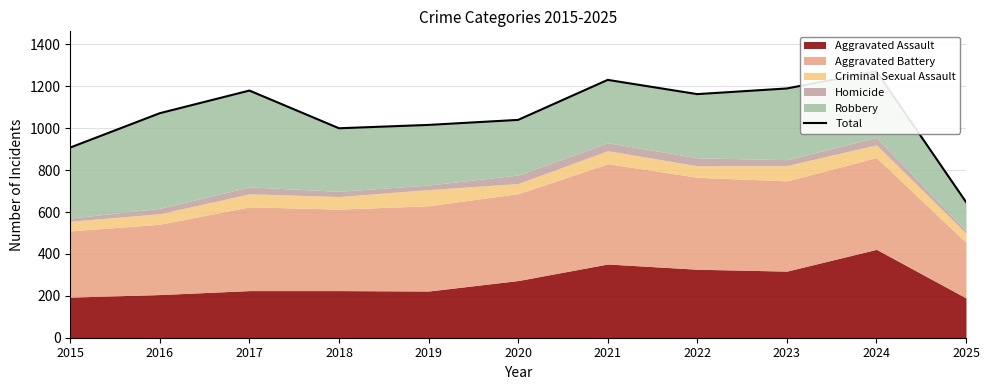

Between 2023 and 2019, which is larger?

2023